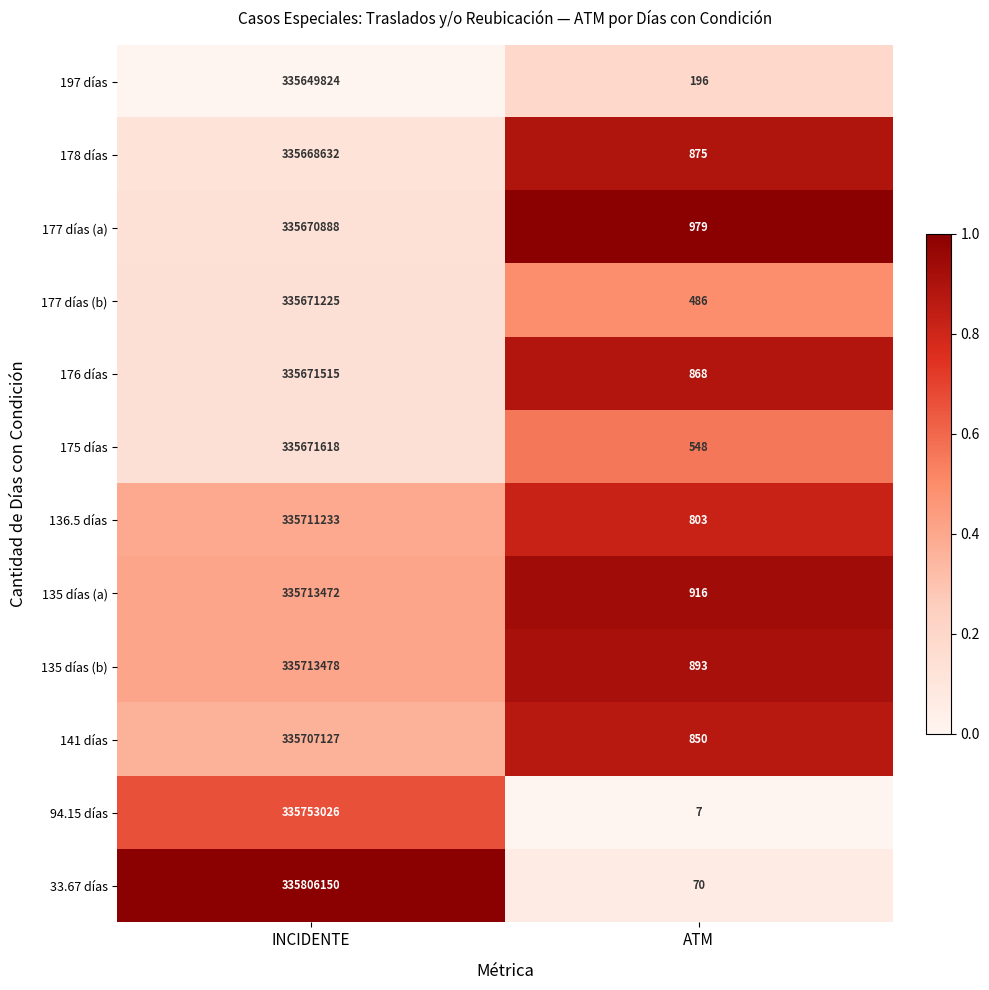

Reading left to right, extract all data points from this chart.

197 días: INCIDENTE=335649824	ATM=196
178 días: INCIDENTE=335668632	ATM=875
177 días (a): INCIDENTE=335670888	ATM=979
177 días (b): INCIDENTE=335671225	ATM=486
176 días: INCIDENTE=335671515	ATM=868
175 días: INCIDENTE=335671618	ATM=548
136.5 días: INCIDENTE=335711233	ATM=803
135 días (a): INCIDENTE=335713472	ATM=916
135 días (b): INCIDENTE=335713478	ATM=893
141 días: INCIDENTE=335707127	ATM=850
94.15 días: INCIDENTE=335753026	ATM=7
33.67 días: INCIDENTE=335806150	ATM=70